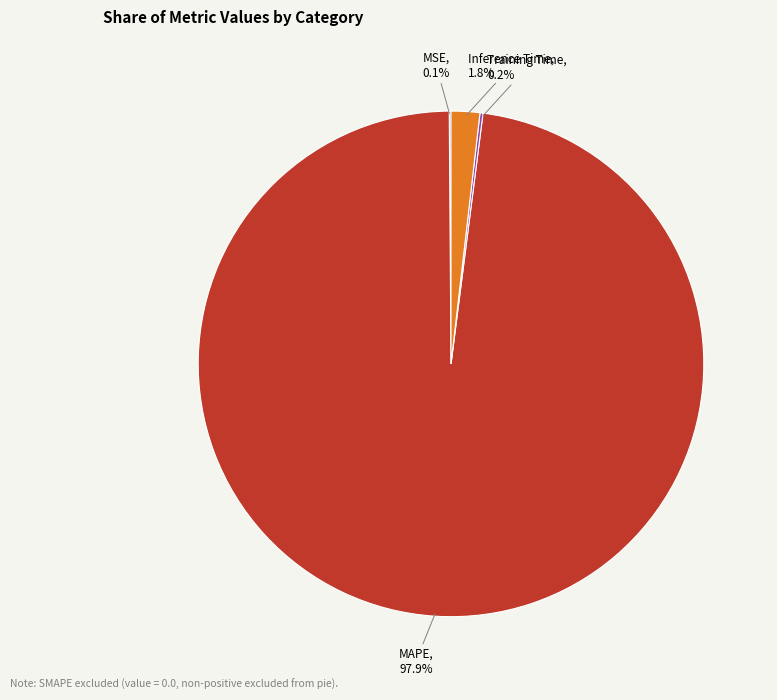

Is the sum of MAPE and Inference Time greater than half?

Yes